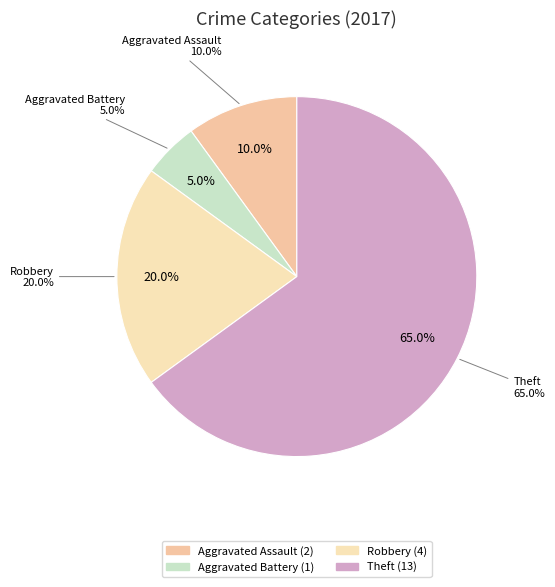

Is it true that Criminal Sexual Assault is 1% of the pie?

False